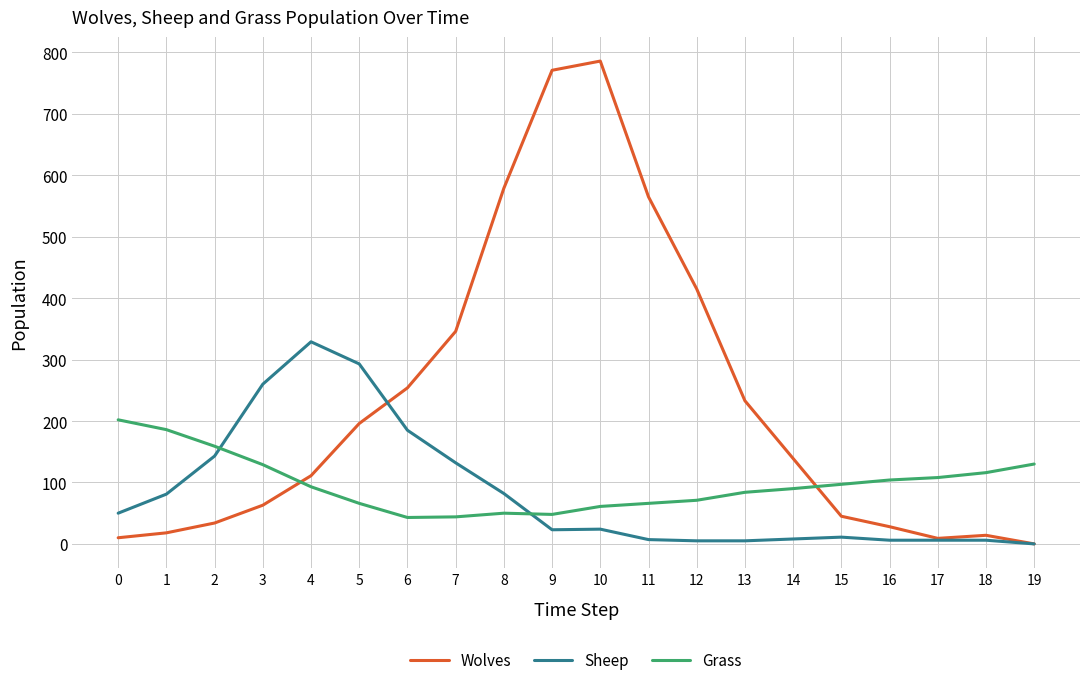

At how many categories does at least one series exceed 686?

2